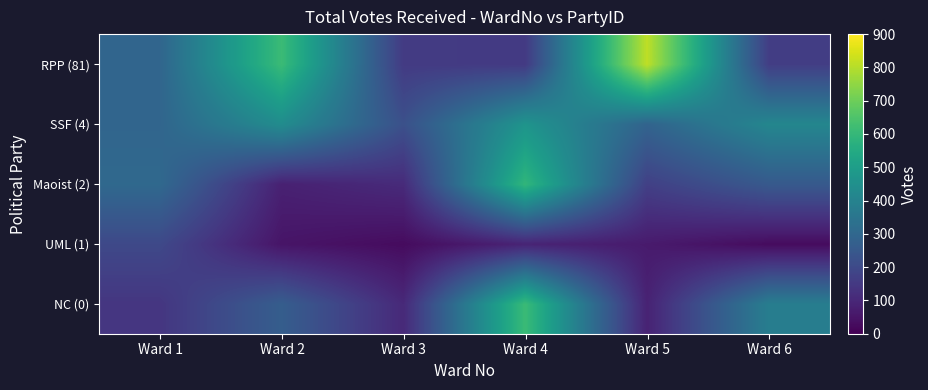

Reading left to right, list all the values displayed in this chart.

NC (0): Ward 1=141	Ward 2=266	Ward 3=105	Ward 4=612	Ward 5=87	Ward 6=382
UML (1): Ward 1=197	Ward 2=50	Ward 3=27	Ward 4=91	Ward 5=65	Ward 6=27
Maoist (2): Ward 1=306	Ward 2=83	Ward 3=110	Ward 4=592	Ward 5=171	Ward 6=252
SSF (4): Ward 1=294	Ward 2=436	Ward 3=222	Ward 4=466	Ward 5=288	Ward 6=414
RPP (81): Ward 1=294	Ward 2=613	Ward 3=156	Ward 4=153	Ward 5=812	Ward 6=164